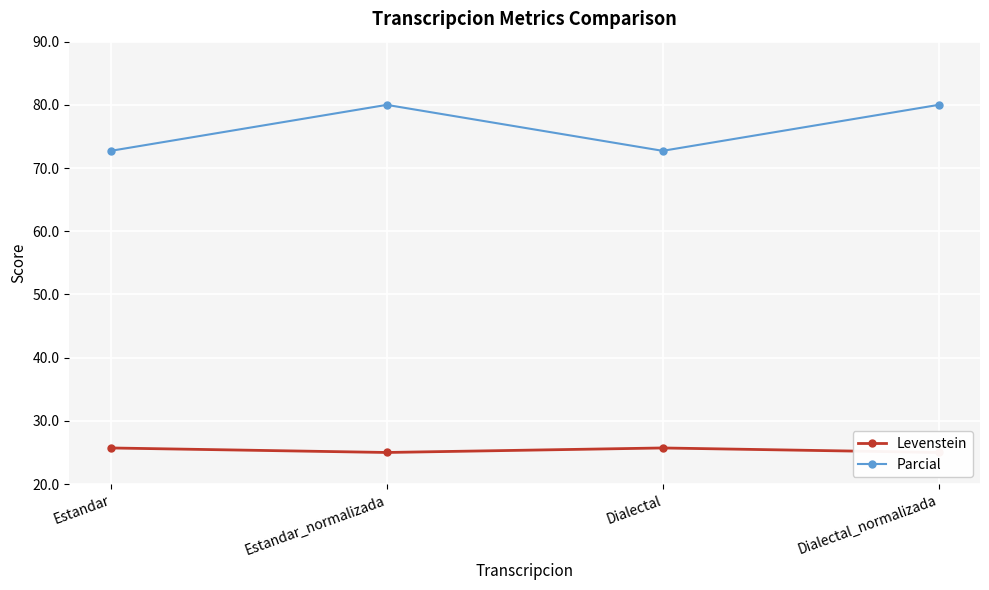

Which series has the largest range (max minus min)?

Parcial